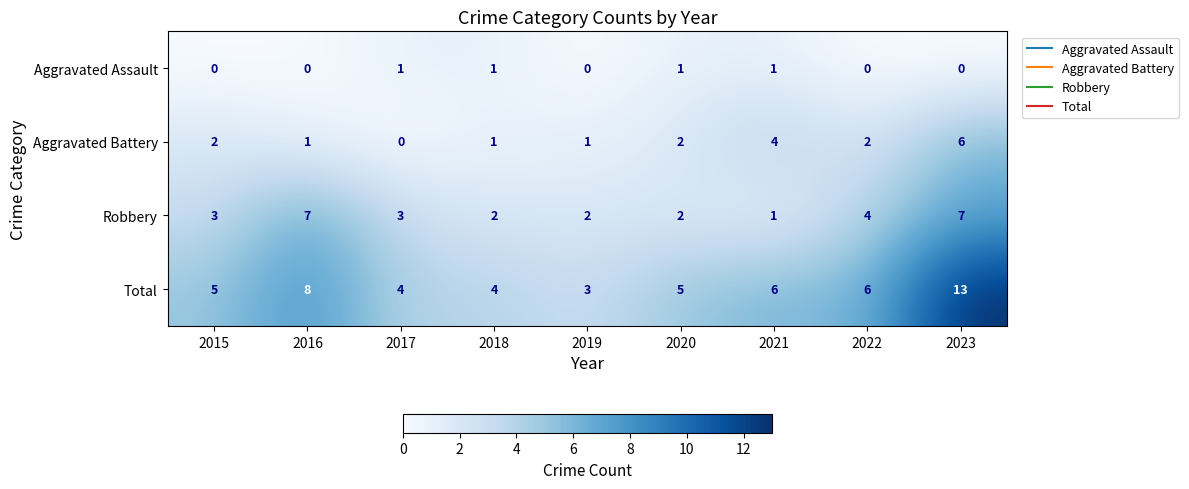

Read the Total value at 2020, to the nearest 5.

5